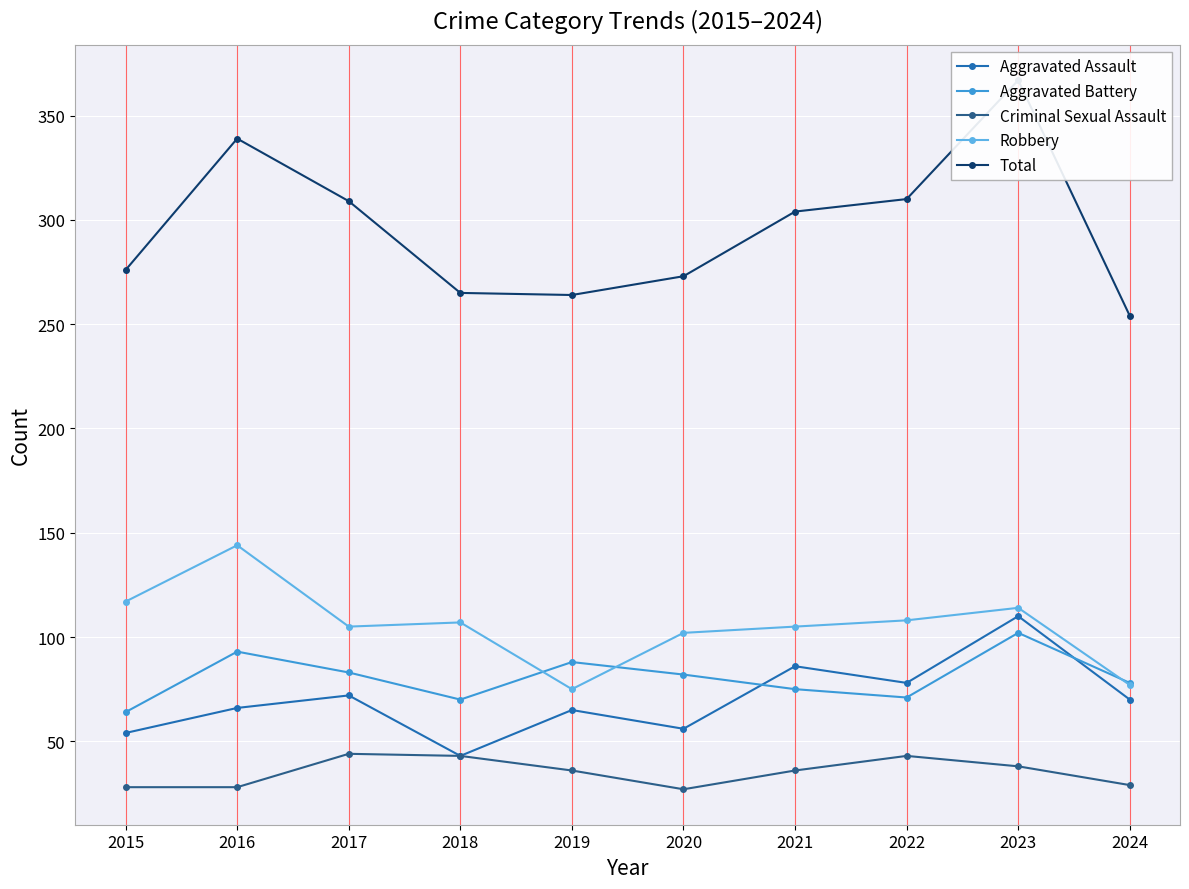

What is the highest value of the Robbery series?

144